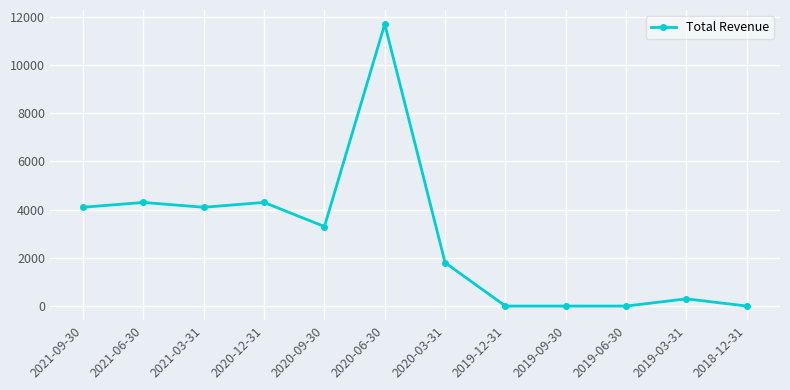

True or false: there are more than 2 points higher than both neighbors.

True